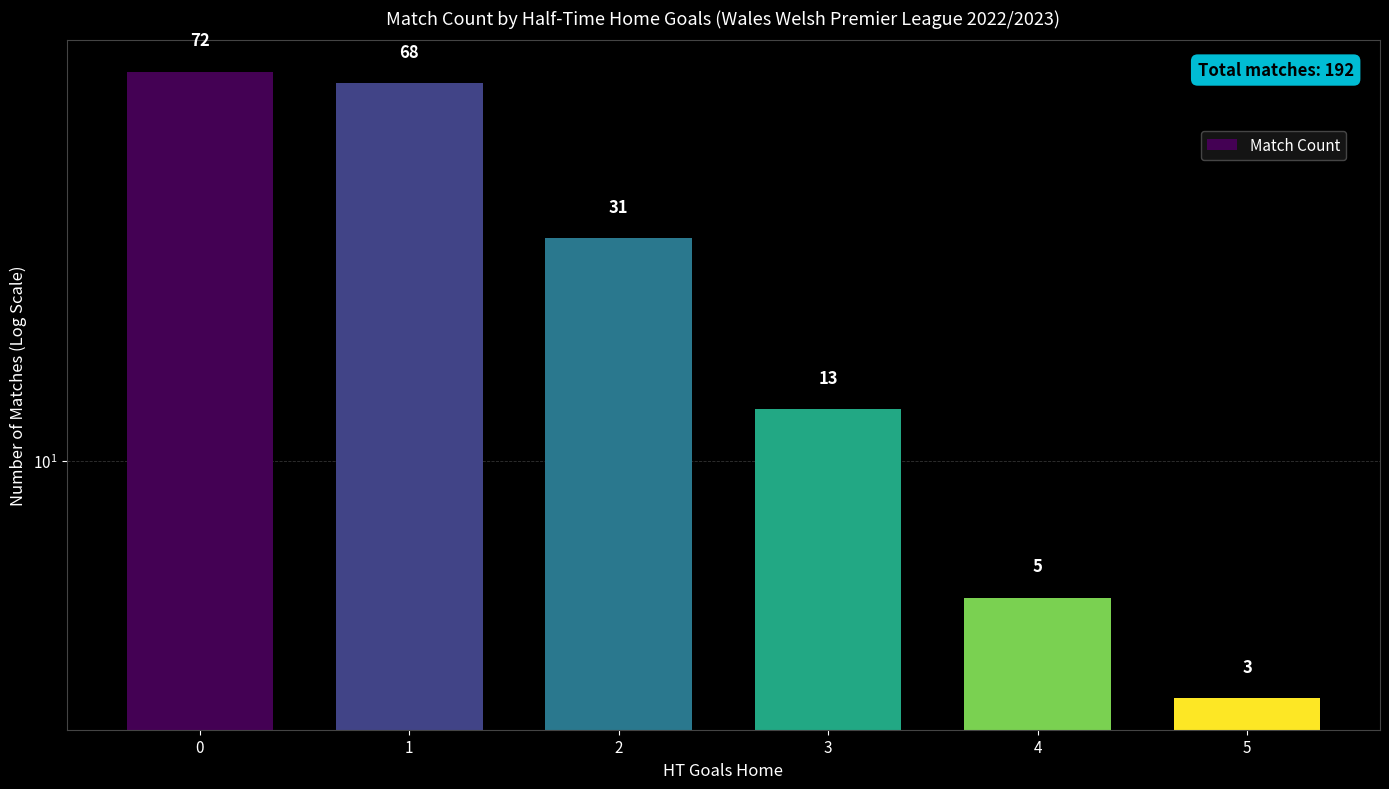

Reading right to left, transcribe all the data shown in this chart.

5=3	4=5	3=13	2=31	1=68	0=72